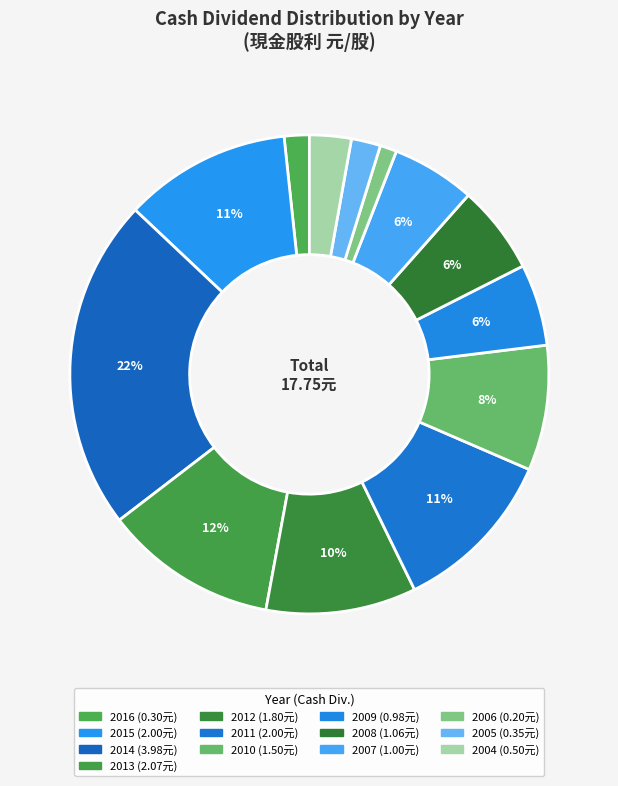

How many segments does this pie chart have?

13